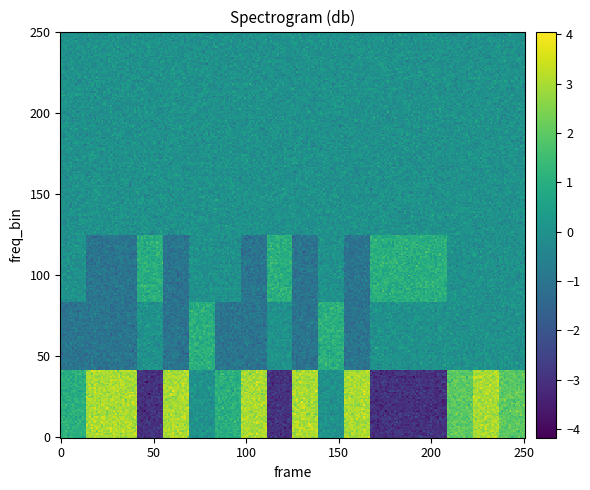

How many 1 values are between -1 and 0?

16